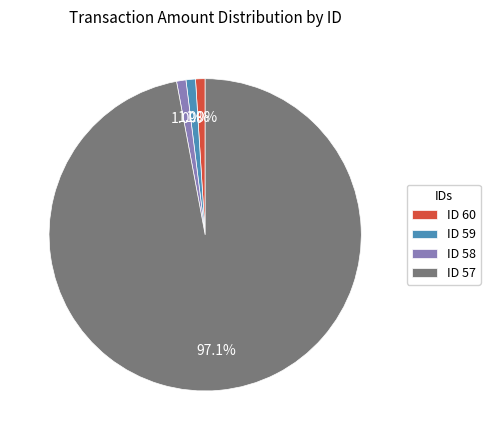

Is ID 60 the majority of the pie?

No